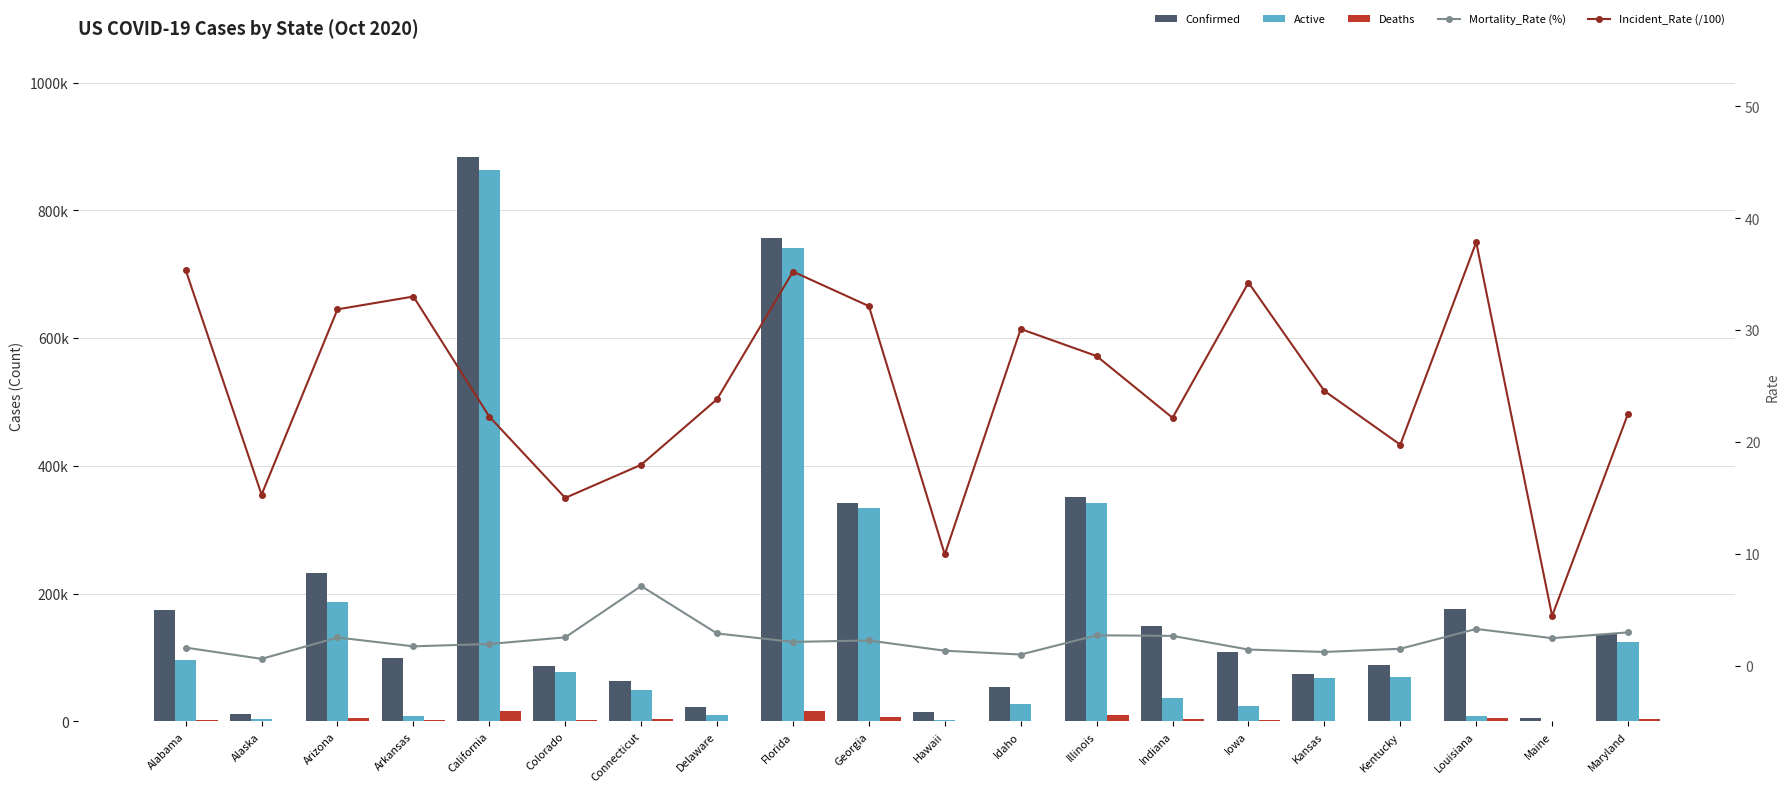

Reading right to left, transcribe all the data shown in this chart.

Confirmed: 136154.0	5961.0	175982.0	88247.0	74619.0	108060.0	149166.0	350744.0	53790.0	14068.0	341310.0	756727.0	23196.0	64021.0	86374.0	883478.0	99597.0	231897.0	11237.0	174078.0
Active: 124221.0	640.0	8424.0	69692.0	68272.0	24324.0	36744.0	341248.0	27279.0	2837.0	333653.0	740706.0	10417.0	49816.0	76995.0	862663.0	8666.0	187514.0	4599.0	96458.0
Deaths: 4041.0	146.0	5766.0	1326.0	874.0	1548.0	4075.0	9496.0	531.0	187.0	7657.0	16021.0	692.0	4554.0	2180.0	17018.0	1714.0	5830.0	67.0	2789.0
Mortality_Rate (%): 3.0	2.4	3.3	1.5	1.2	1.4	2.7	2.7	1.0	1.3	2.2	2.1	2.9	7.1	2.5	1.9	1.7	2.5	0.6	1.6
Incident_Rate (/100): 22.5	4.4	37.9	19.8	24.6	34.2	22.2	27.7	30.1	9.9	32.1	35.2	23.8	18.0	15.0	22.3	33.0	31.9	15.3	35.4